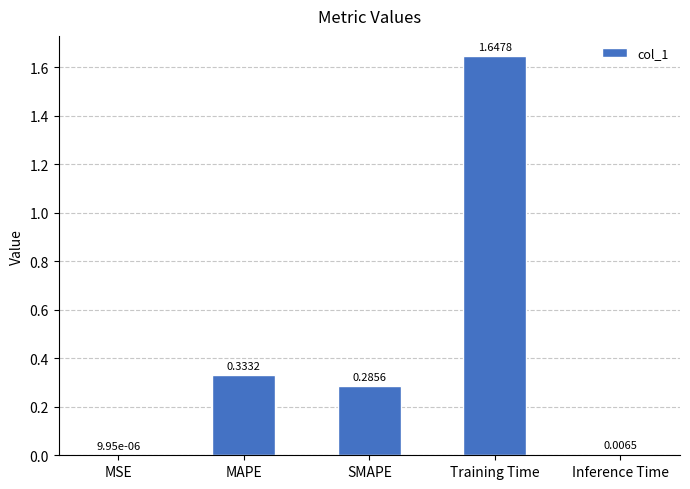

At which label is the value closest to 0?

MSE